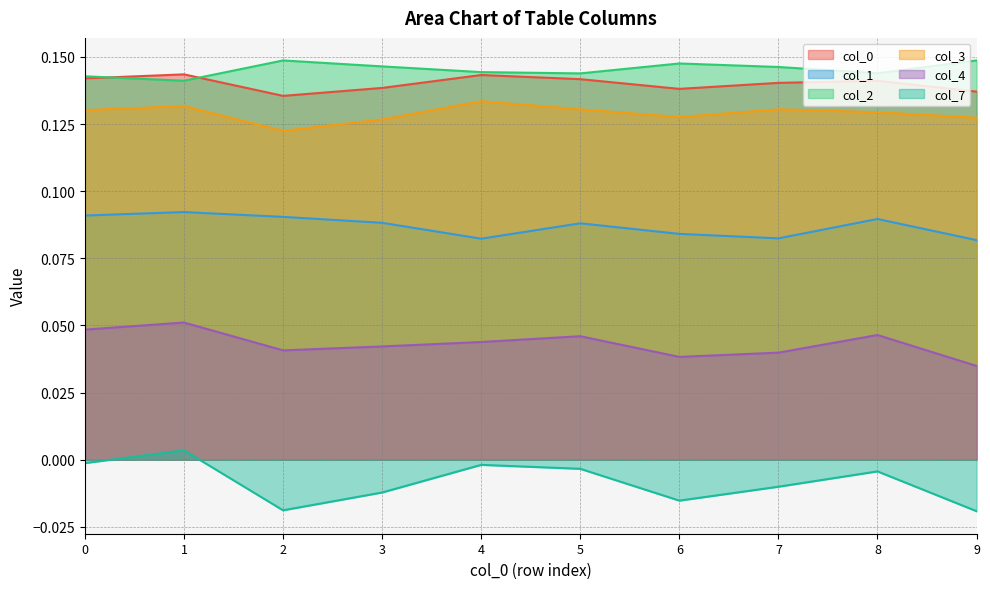

What is the value of the 3 point at the 10th from the left?

0.1